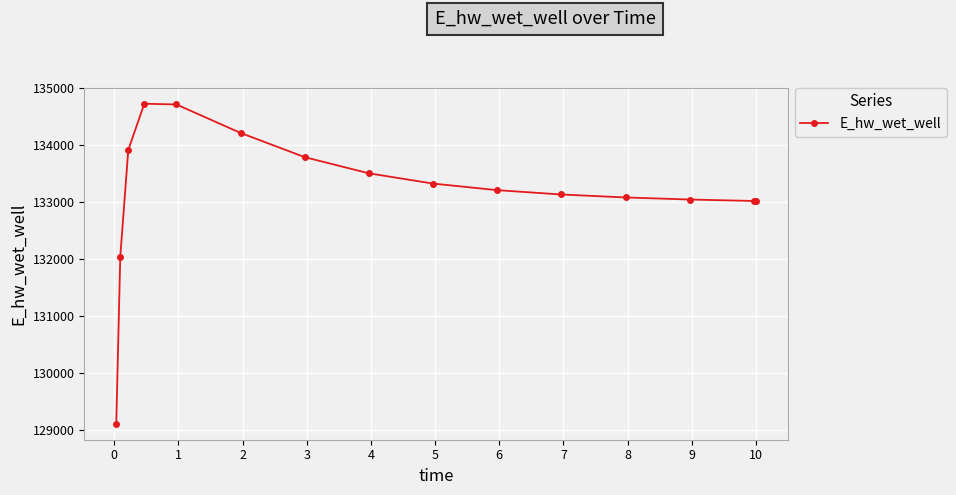

What is the minimum value shown in the chart?

129105.8